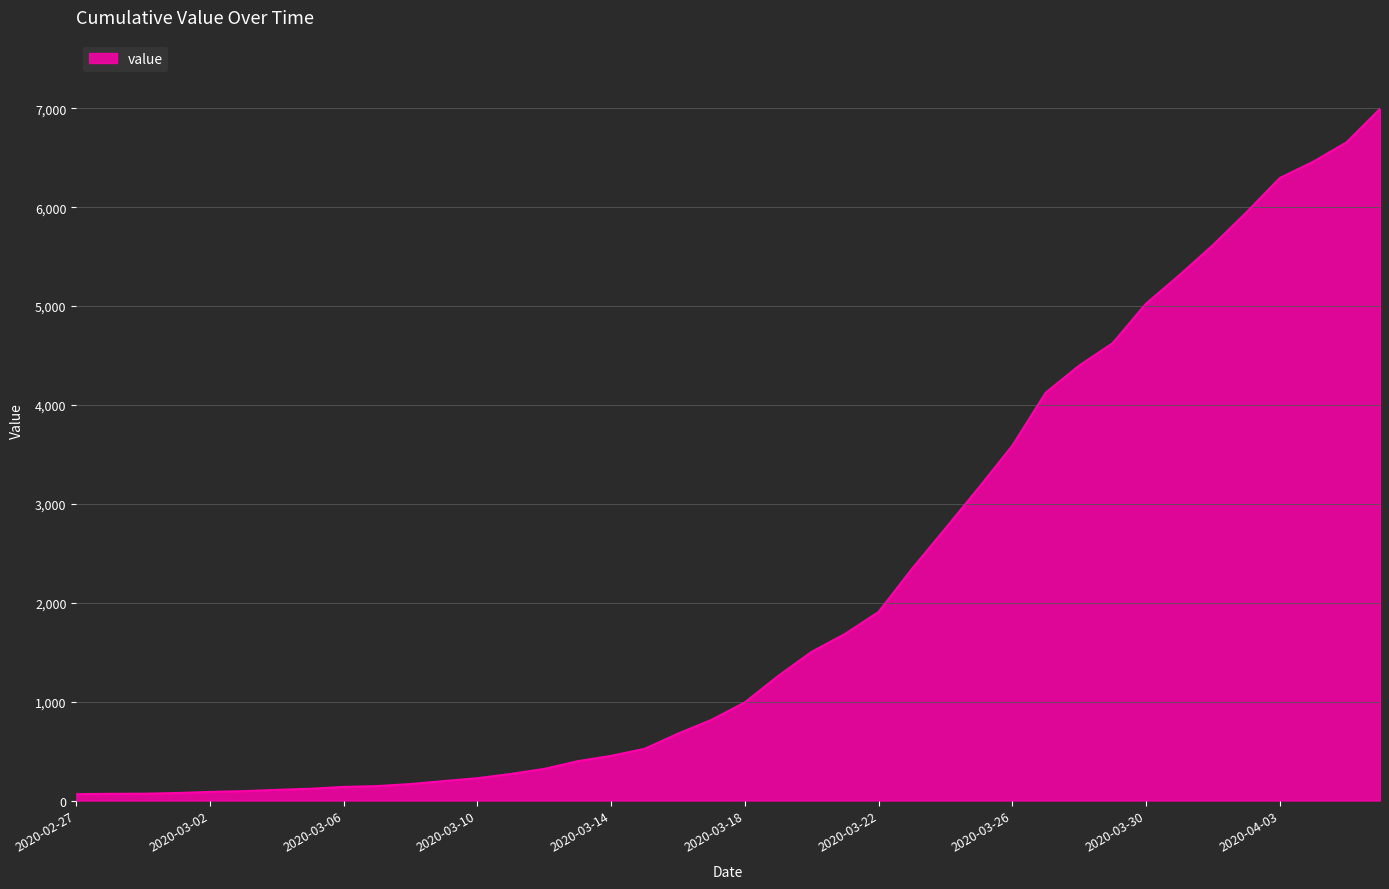

What is the difference between the maximum and minimum values?

6931